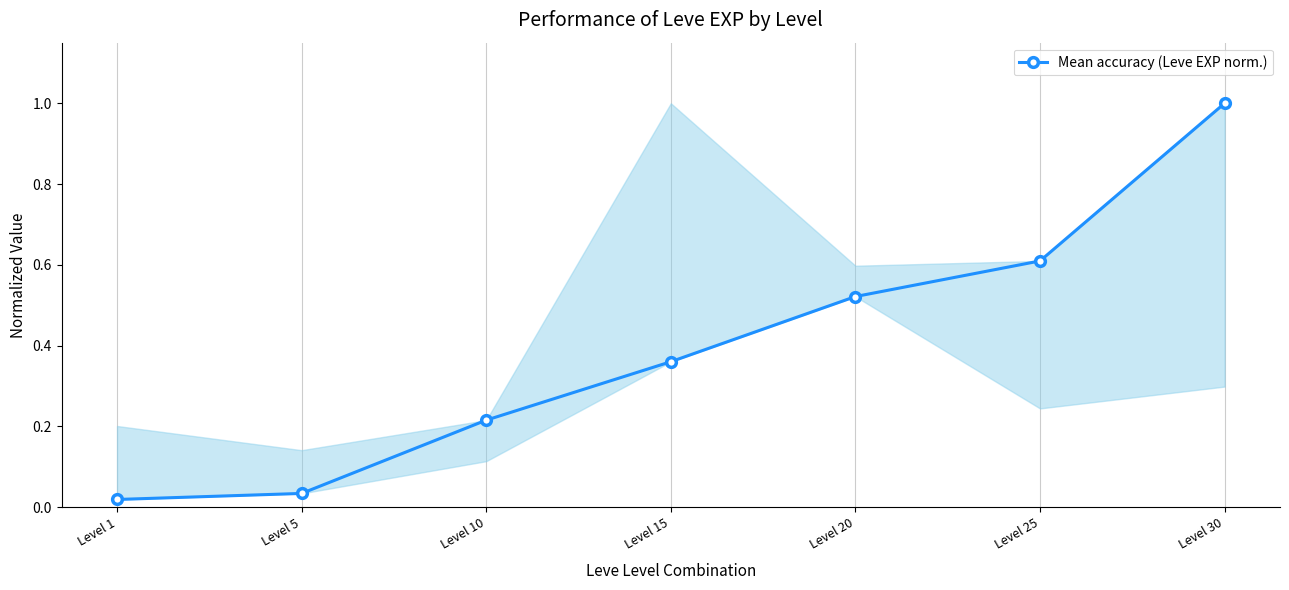

The value at Level 10 is 0.2. True or false?

True